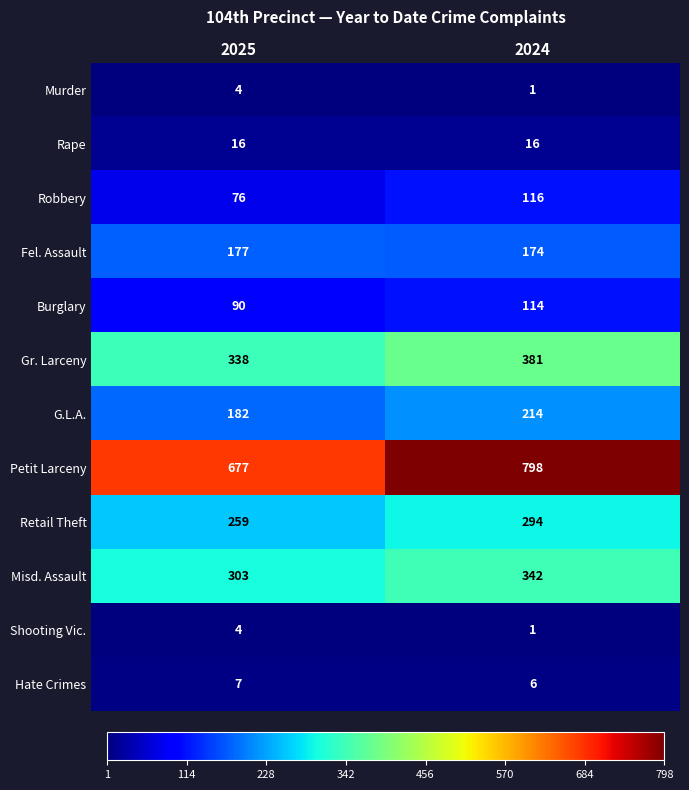

What value does the Burglary series have at 2024?

114